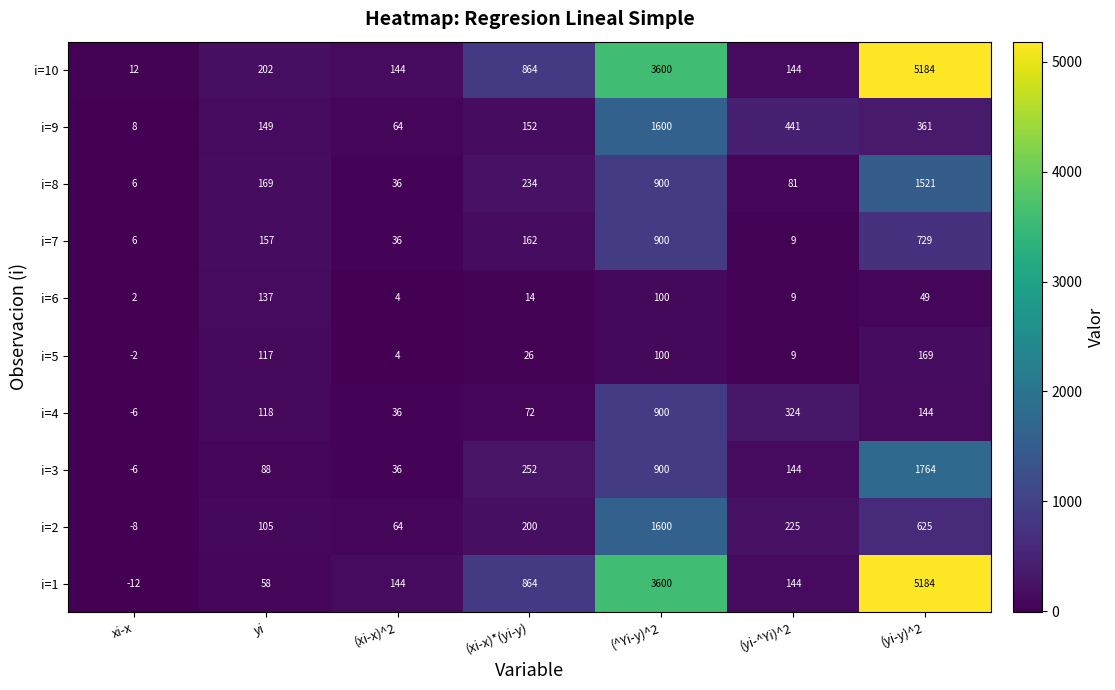

Which series has the largest total across all categories?

i=10